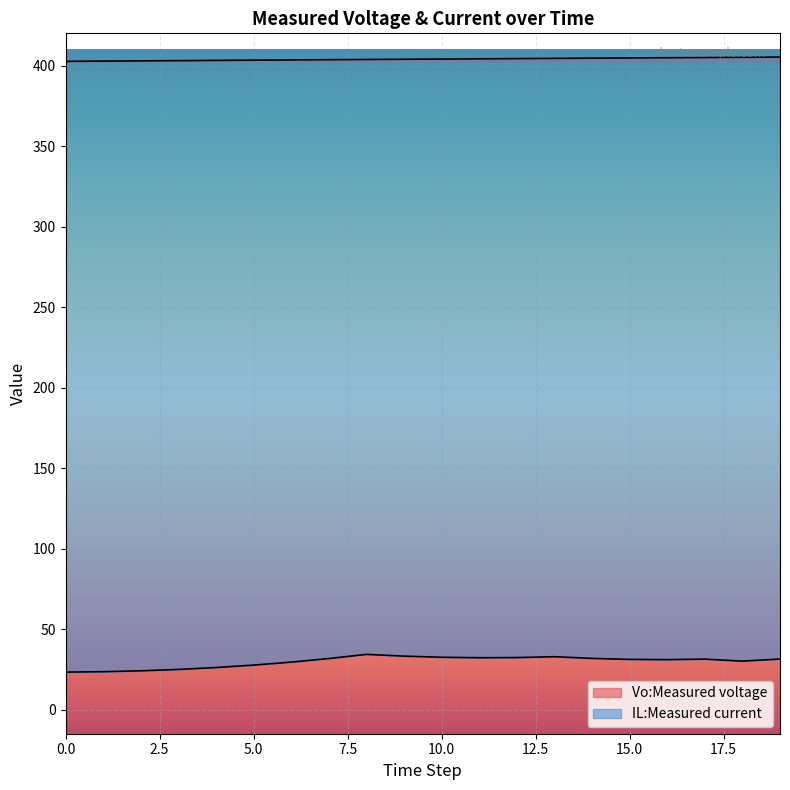

What is the total value across all series at 17?

436.3